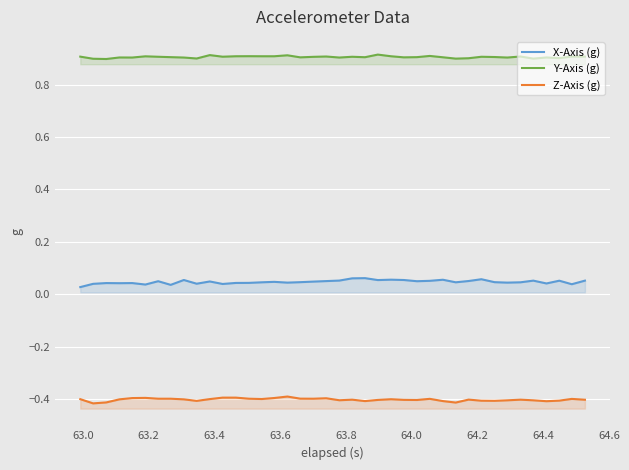

The value of X-Axis (g) at 19 is 0.1. True or false?

False